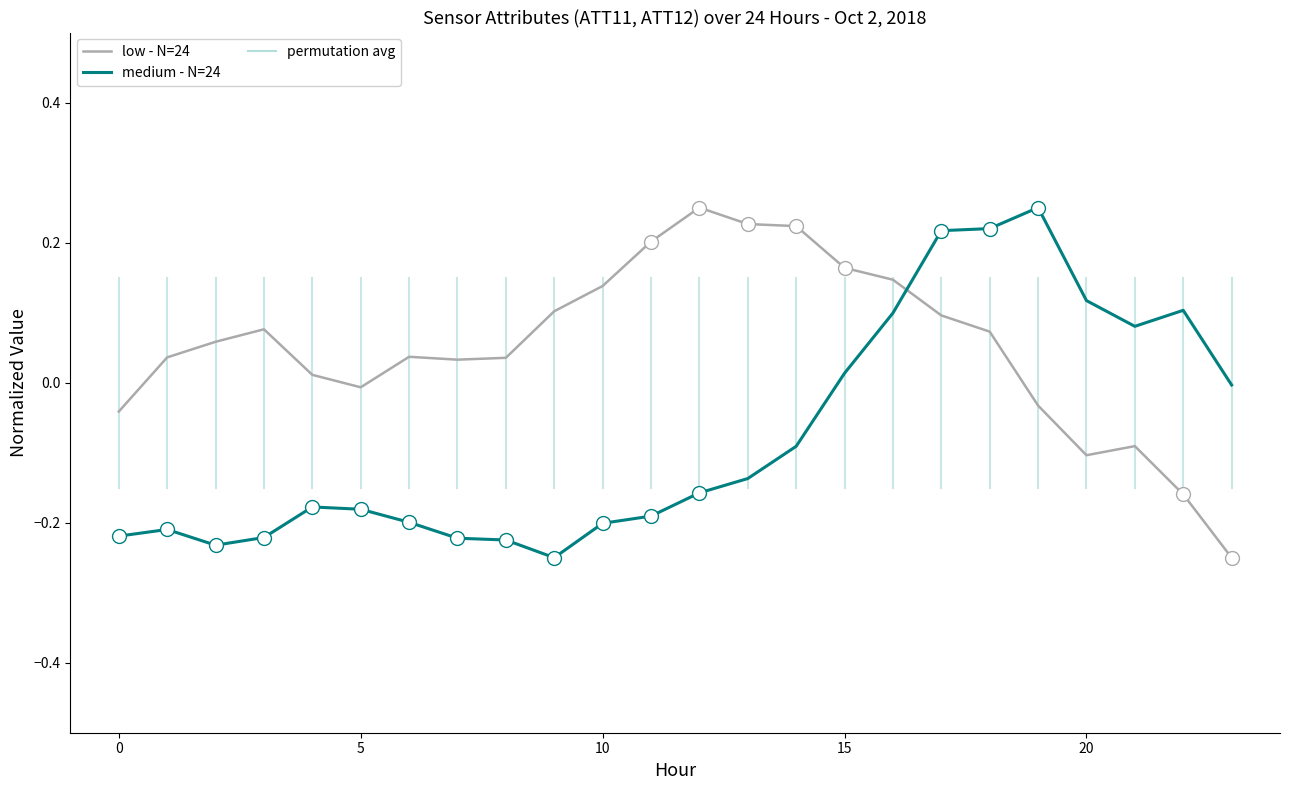

What is the difference between the maximum and minimum values in the low - N=24 series?

0.5